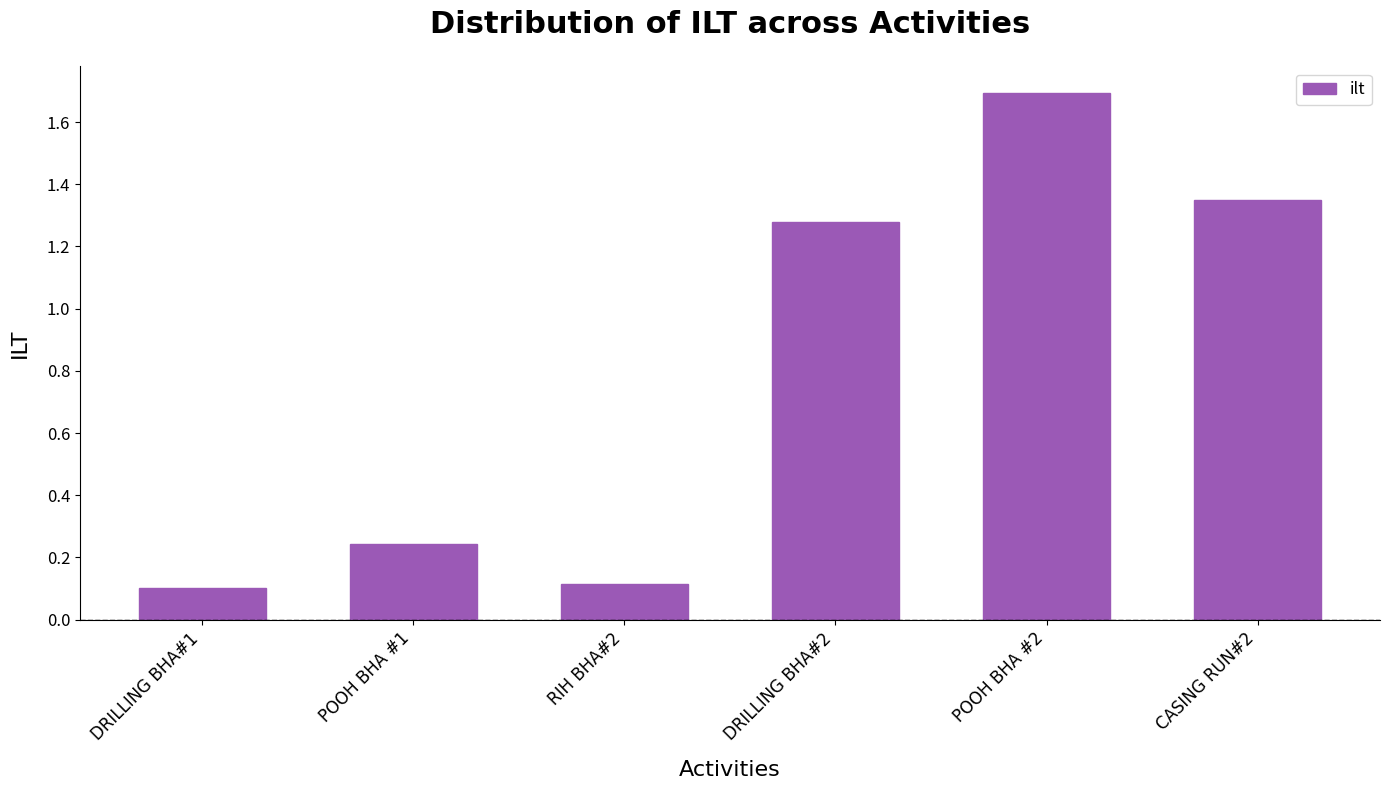

What is the approximate value at POOH BHA #2?

1.7